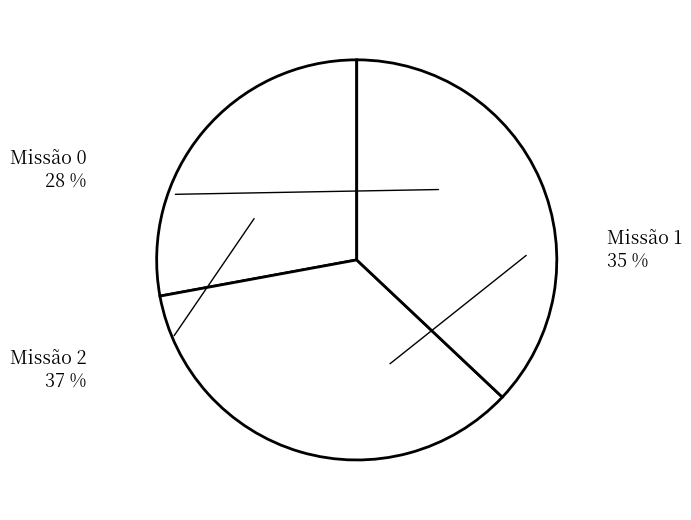

Is 2 the majority of the pie?

No